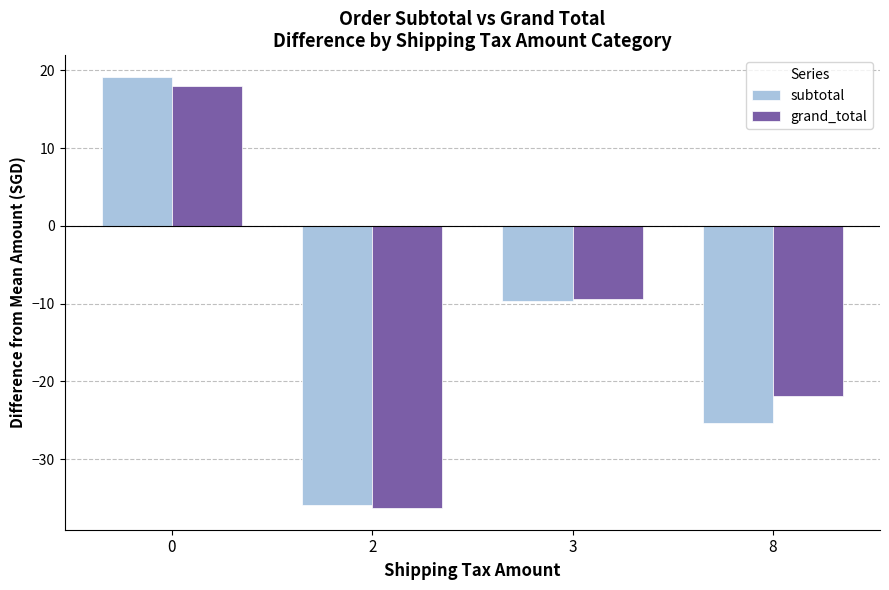

How many values in grand_total are below zero?

3